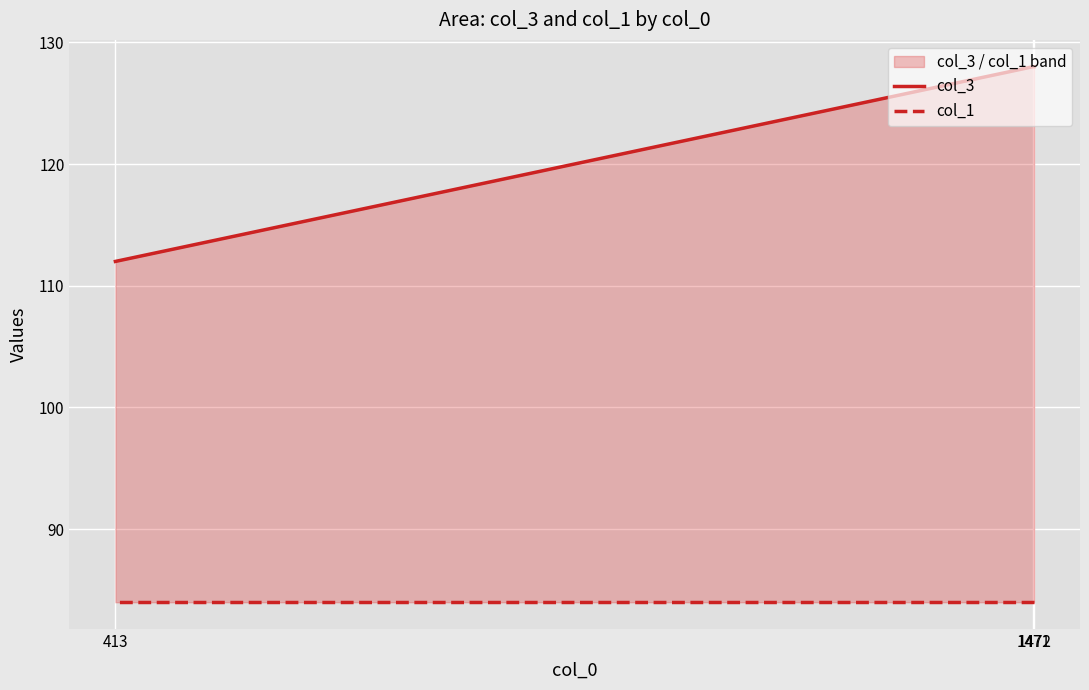

Is the value of col_1 at 1471 greater than the value of col_3 at 1471?

No